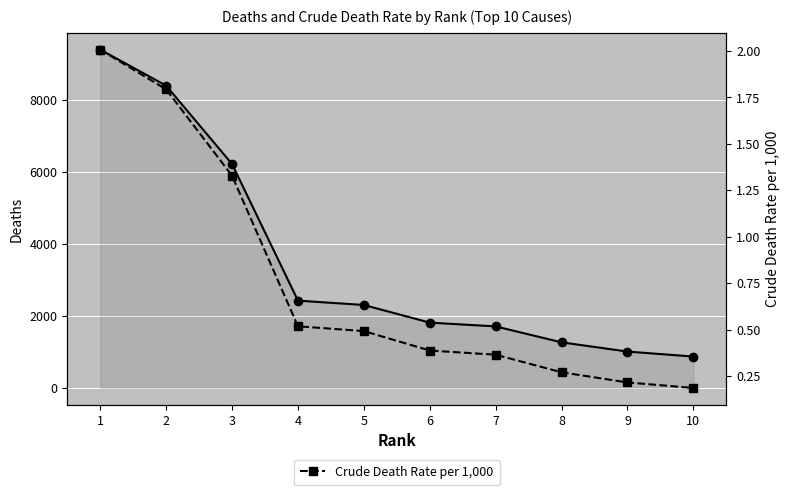

Is it true that Deaths equals 1815.0 at 6?

True